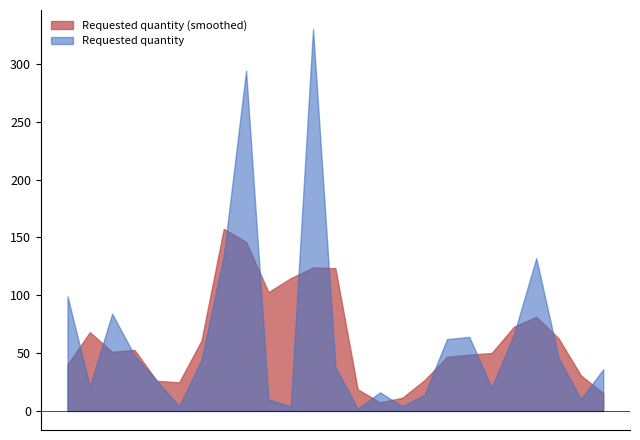

What is the difference between the values at 2024-10-07 and 2024-07-22?

52